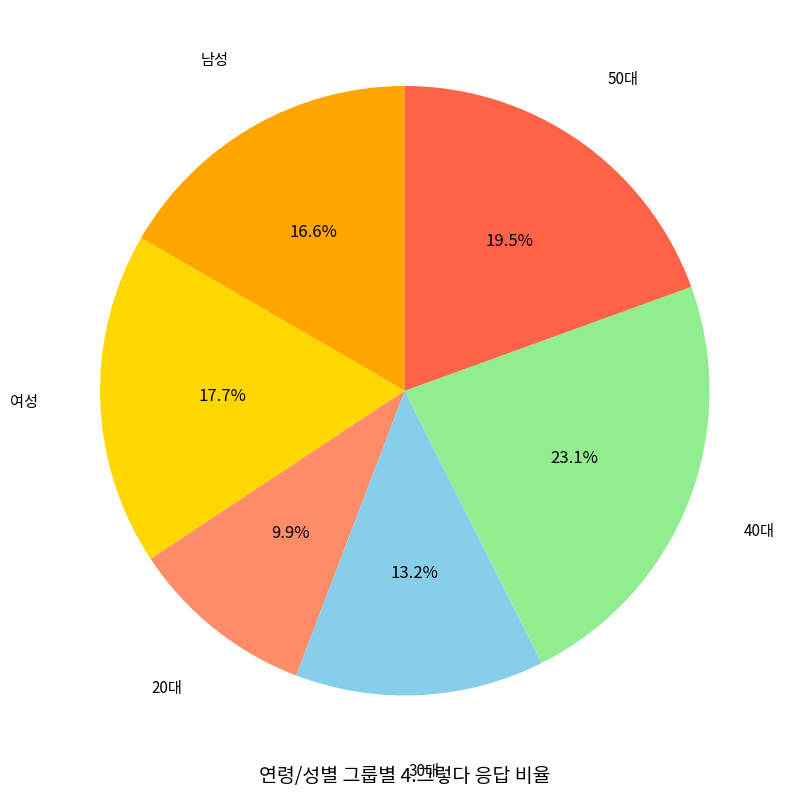

Is there a majority slice in this chart?

No